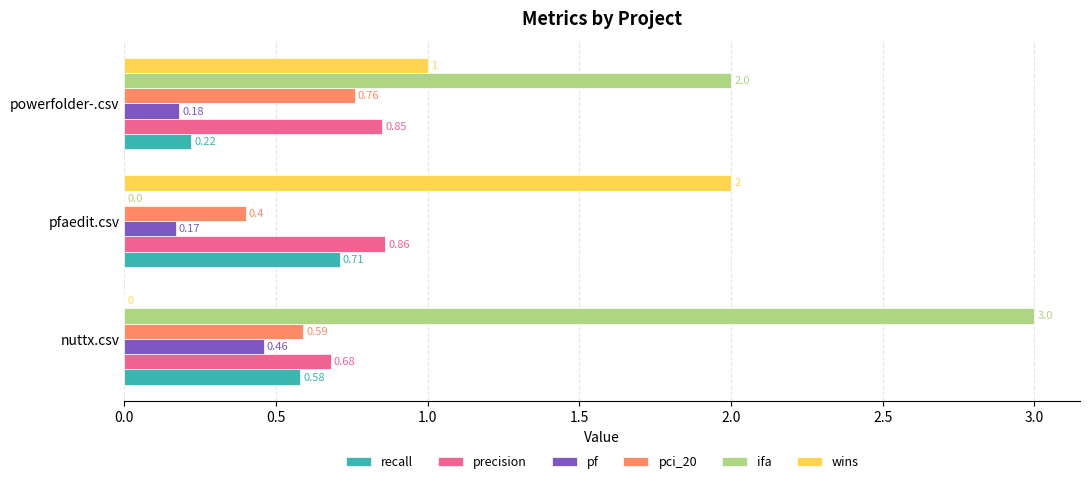

Between pfaedit.csv and powerfolder-.csv, which series saw the biggest shift?

ifa